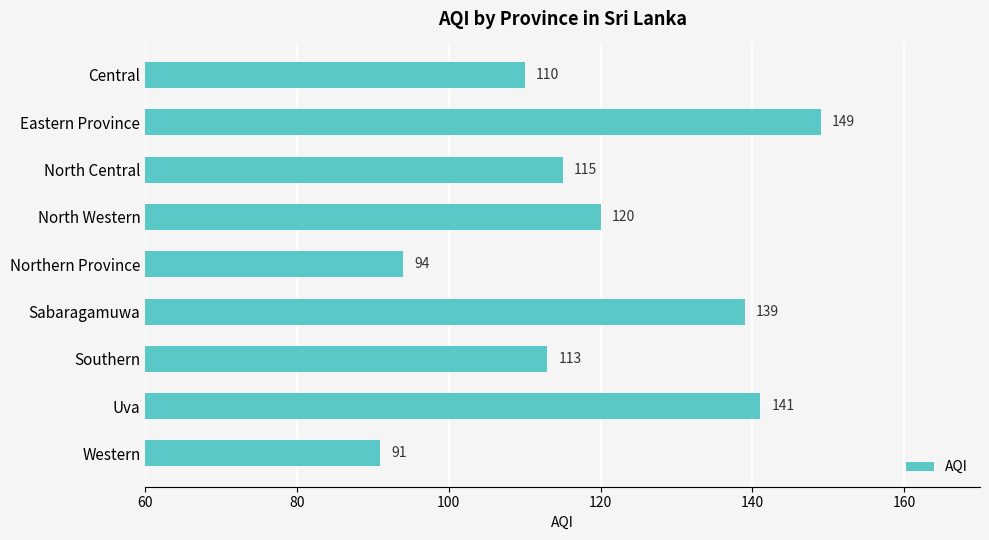

Reading top to bottom, what are all the values shown in this chart?

110	149	115	120	94	139	113	141	91